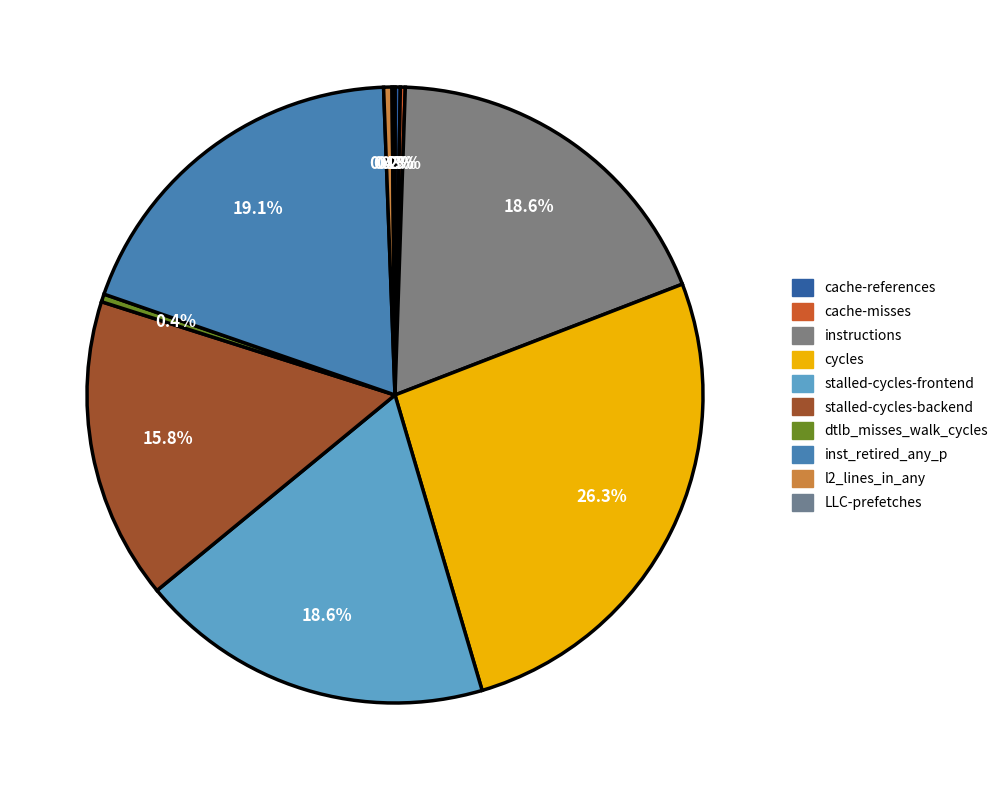

Does any single category account for the majority?

No